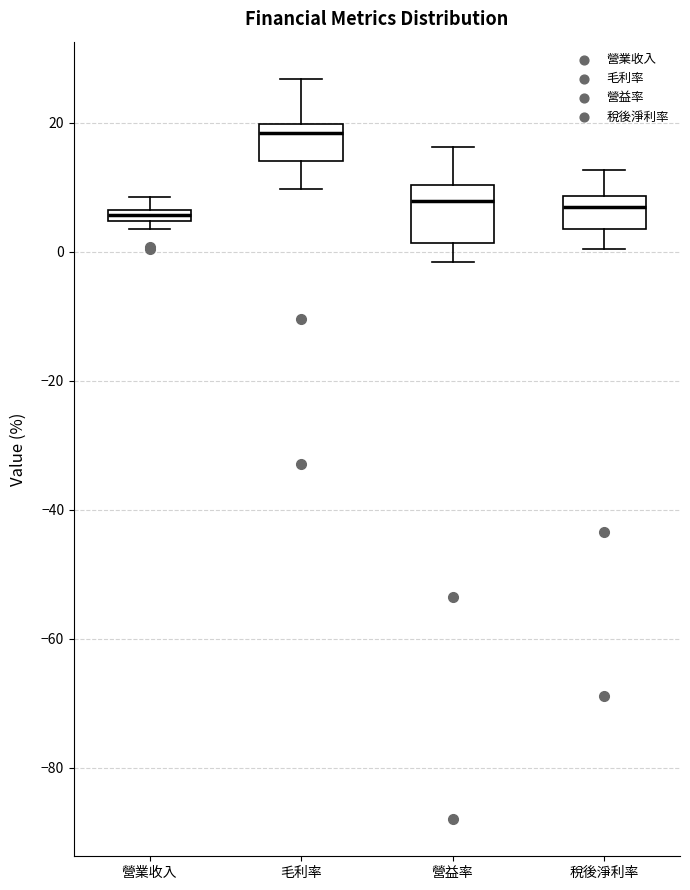

Which box's median line is the highest?

毛利率